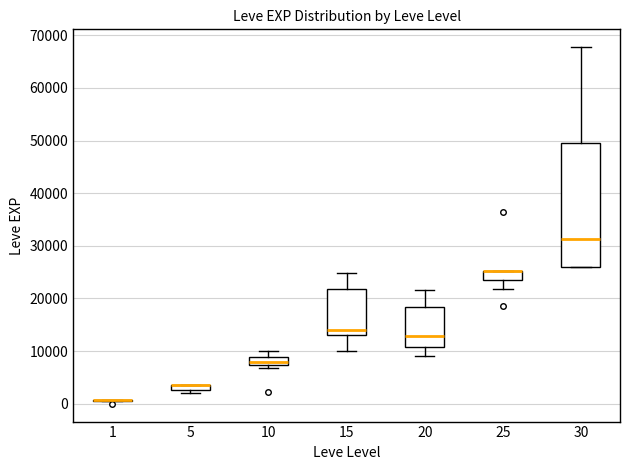

Where is the upper edge of the box at x = 25 on the y-axis? The values are not printed on the chart, so give them approximately, as read against the axis.

25000